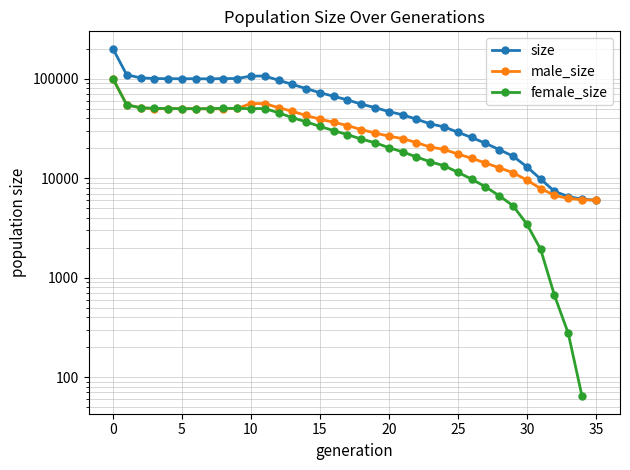

Between 30 and 32, which series saw the biggest shift?

size